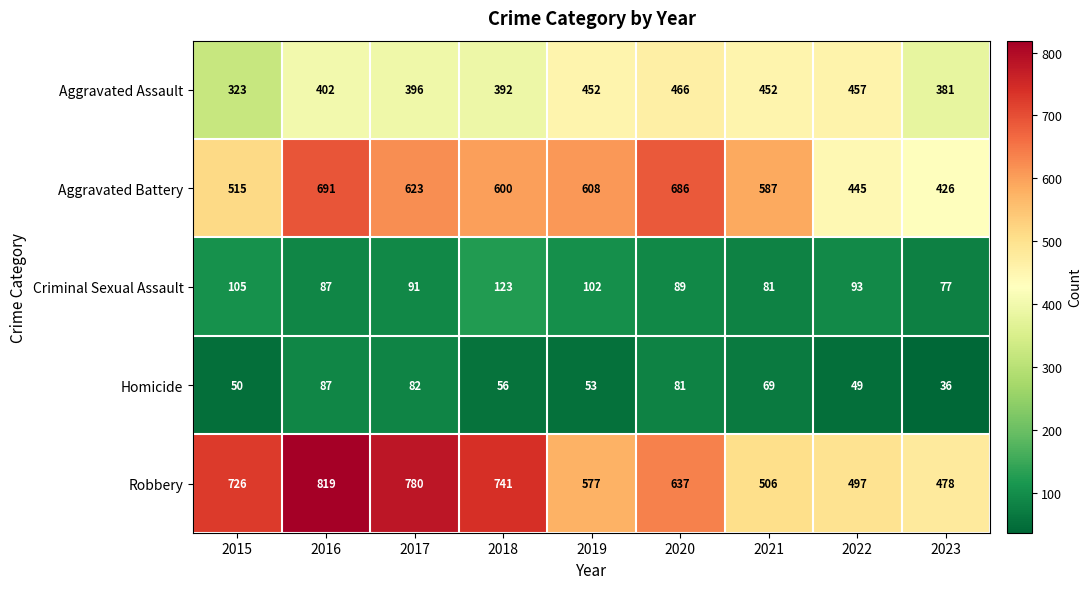

List the series in order of their peak value, lowest first.

Homicide, Criminal Sexual Assault, Aggravated Assault, Aggravated Battery, Robbery